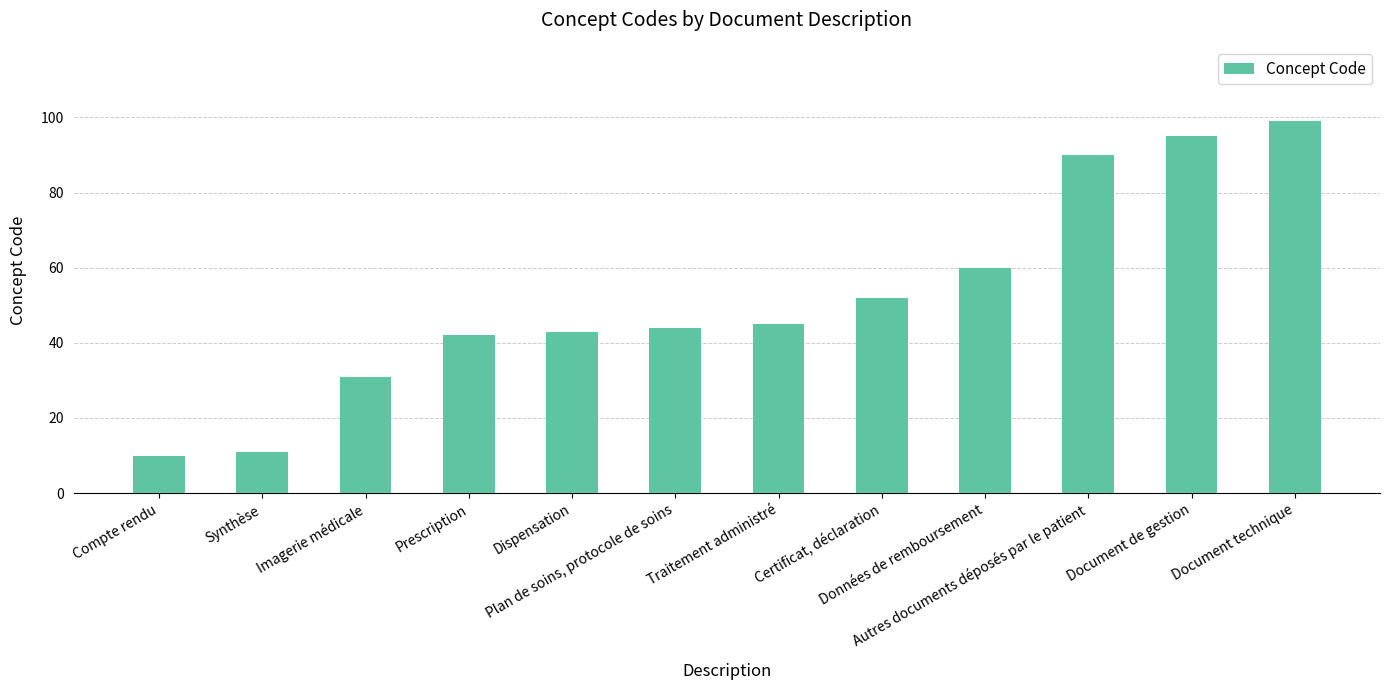

What is the difference between the maximum and minimum values?

89